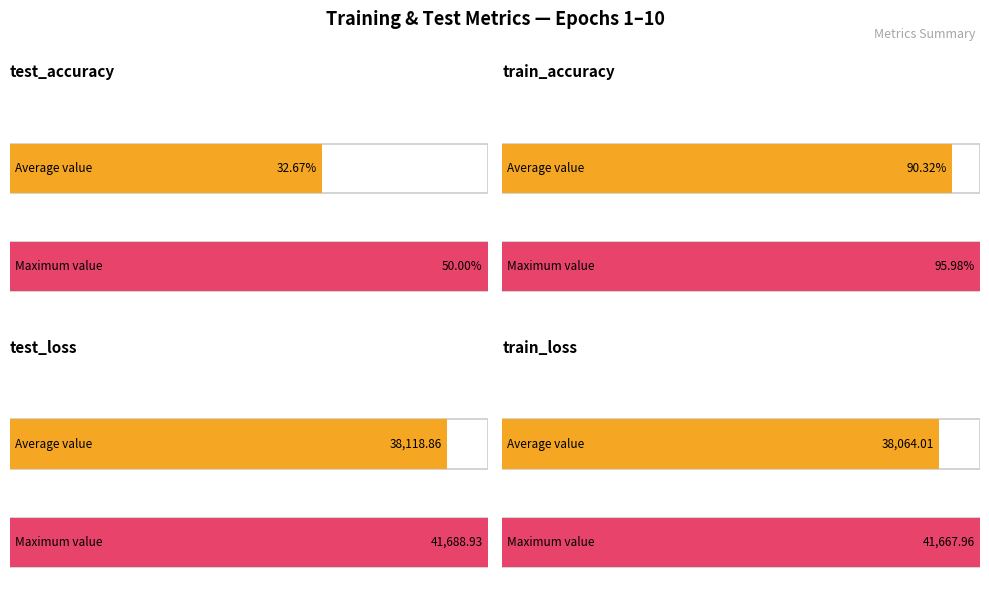

List the series in order of their peak value, highest first.

test_loss, train_loss, train_accuracy, test_accuracy